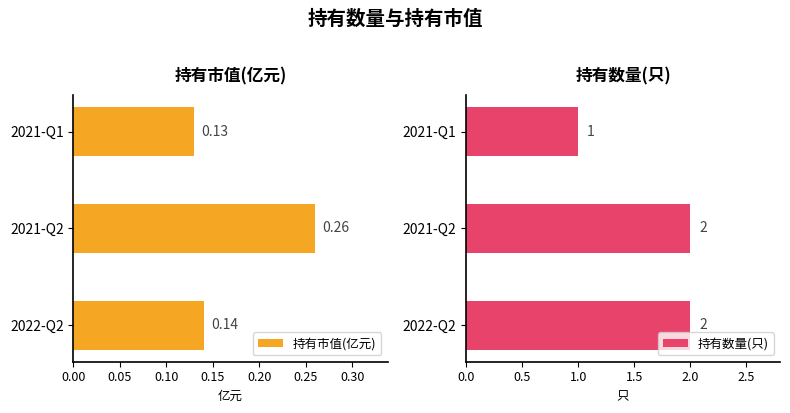

How many bars are there in each group?

2